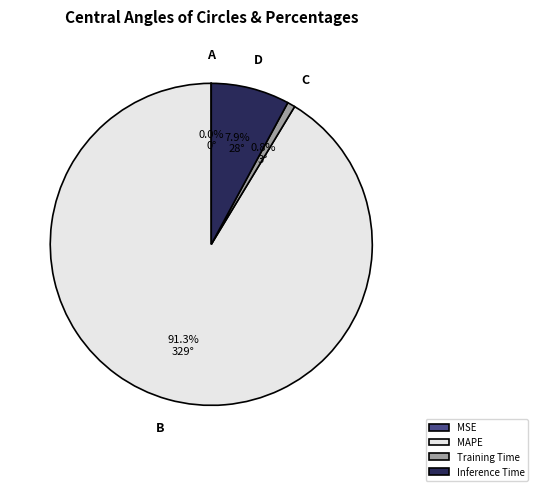

Between Inference Time and Training Time, which is larger?

Inference Time